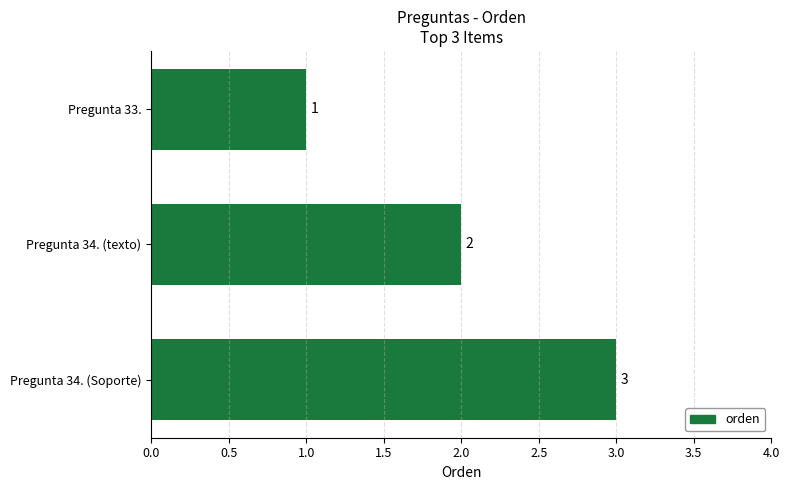

List the labels in order of value, largest first.

Pregunta 34. (Soporte), Pregunta 34. (texto), Pregunta 33.